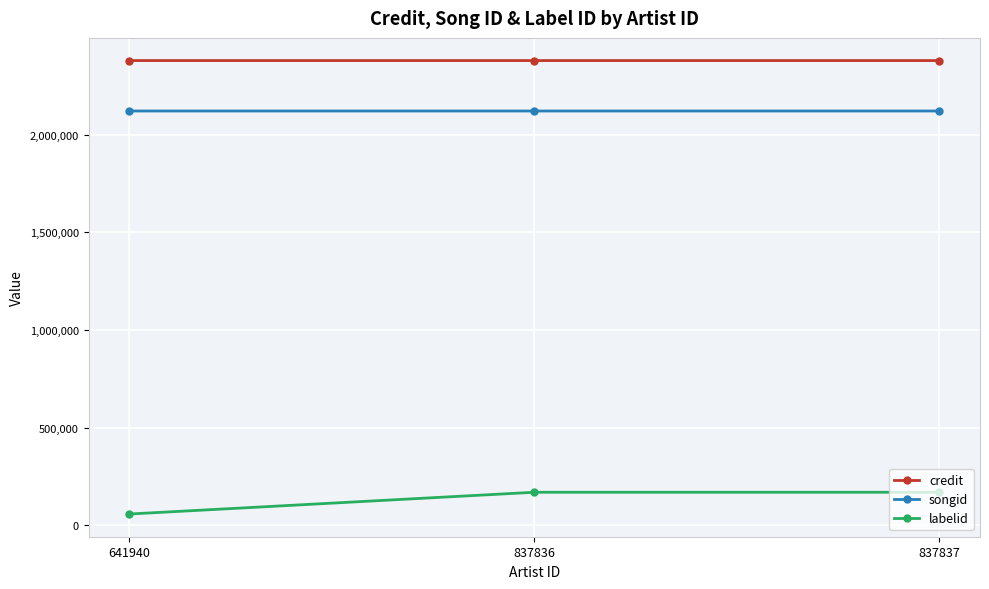

Is the value of credit at 641940 greater than the value of labelid at 641940?

Yes